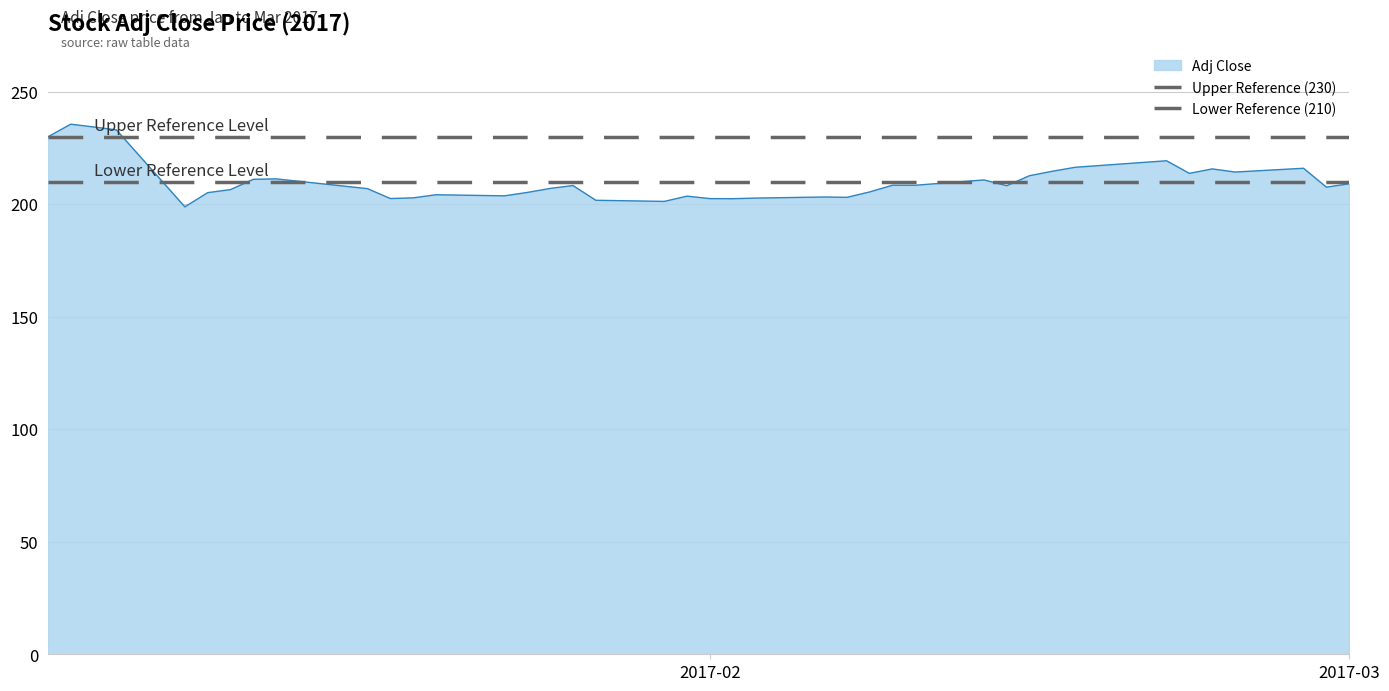

What is the maximum value for Adj Close?

235.5